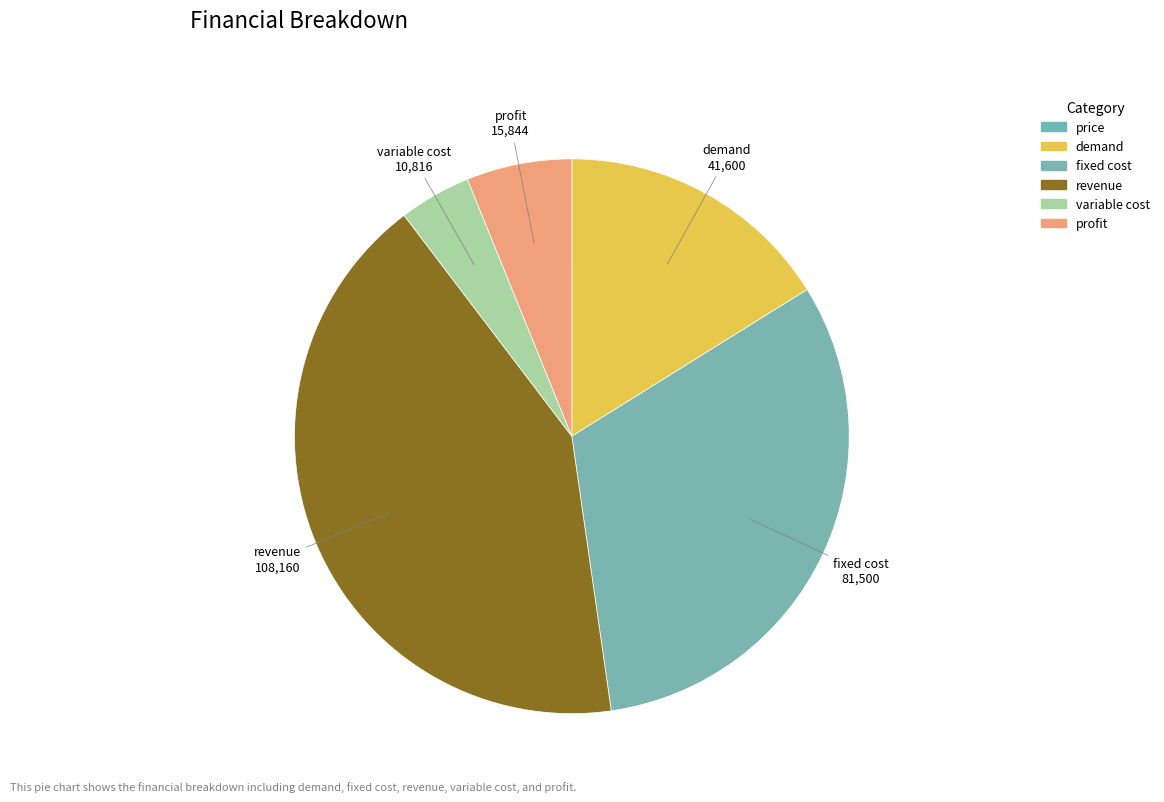

What is the ratio of the value at fixed cost to the value at variable cost?

7.5